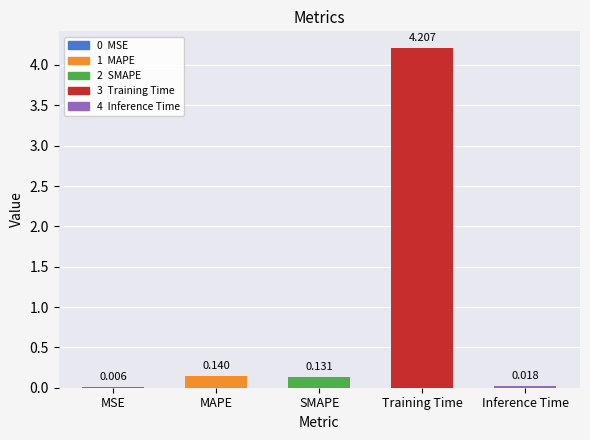

At which label is the value closest to 2?

MAPE